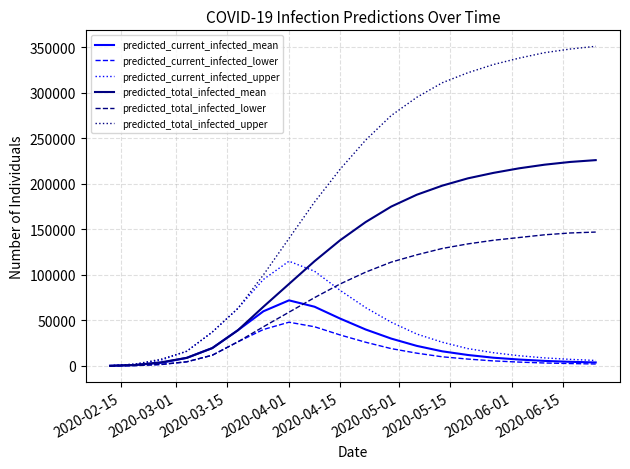

What is the maximum value for predicted_current_infected_upper?

115000